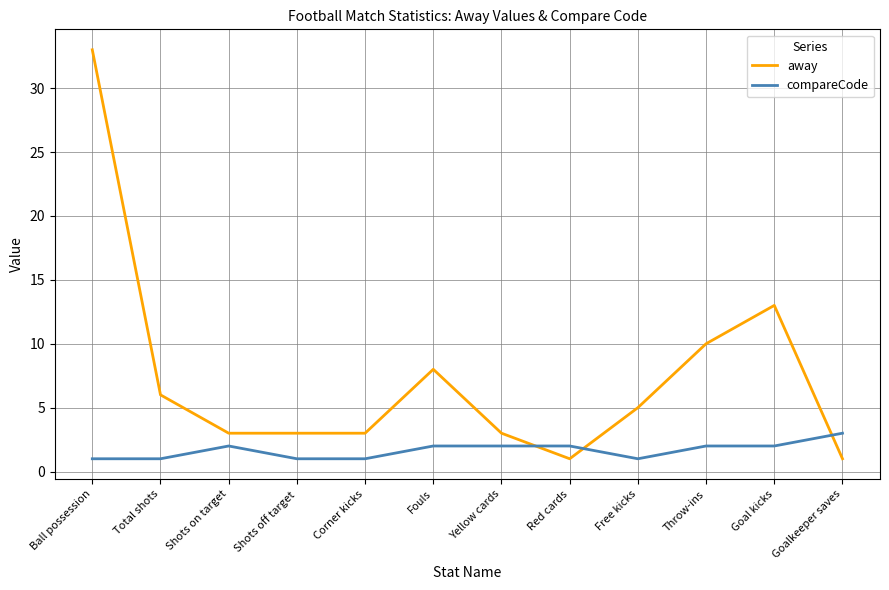

Rank the series by their average value, from lowest to highest.

compareCode, away